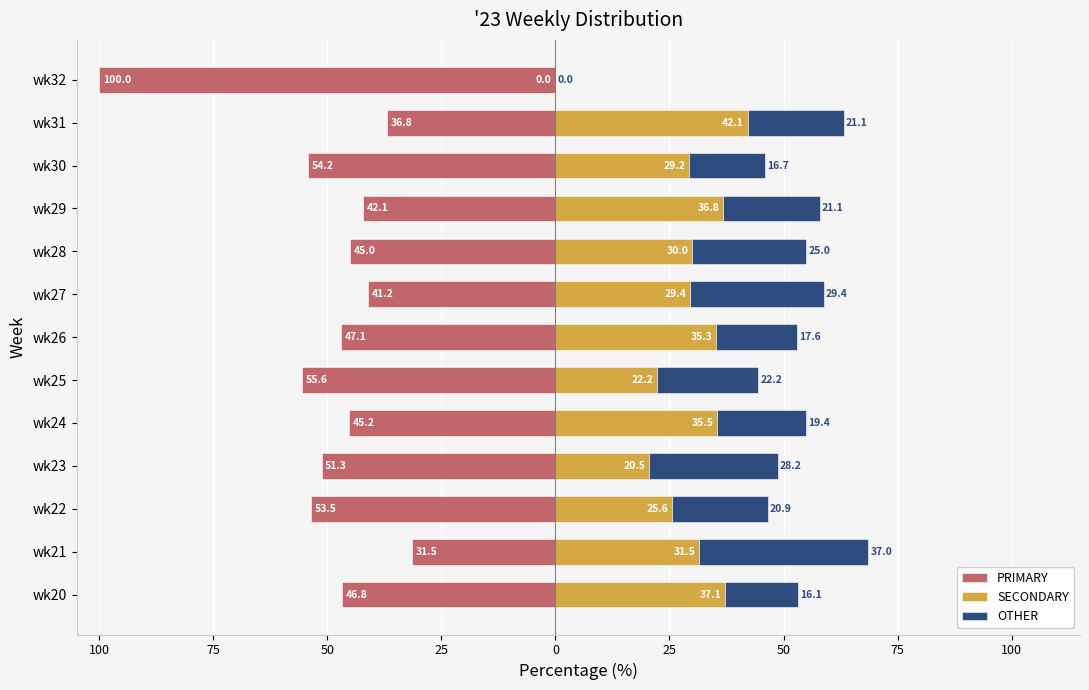

What is the difference between the highest and lowest values at wk21?

68.5